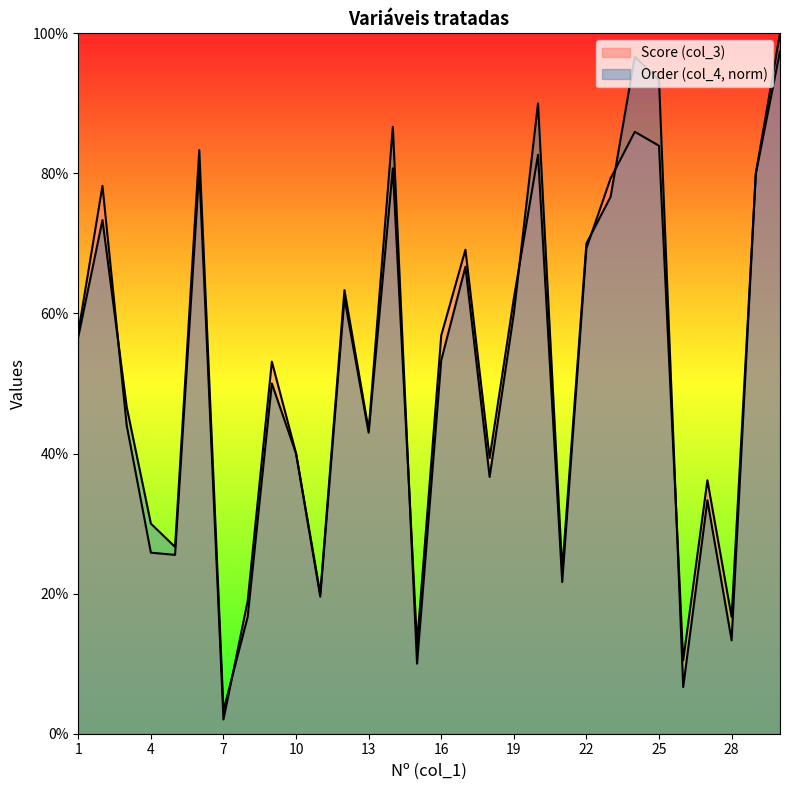

Which category has the lowest value in the Order (col_4) series?

7